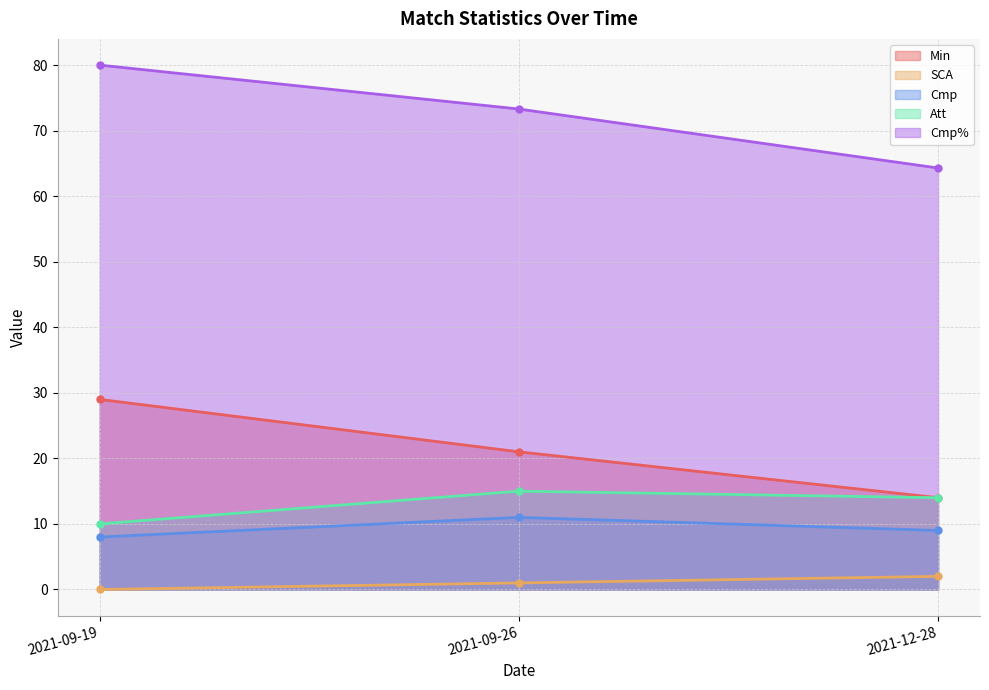

The value of Att at 2021-09-19 is 10.0. True or false?

True